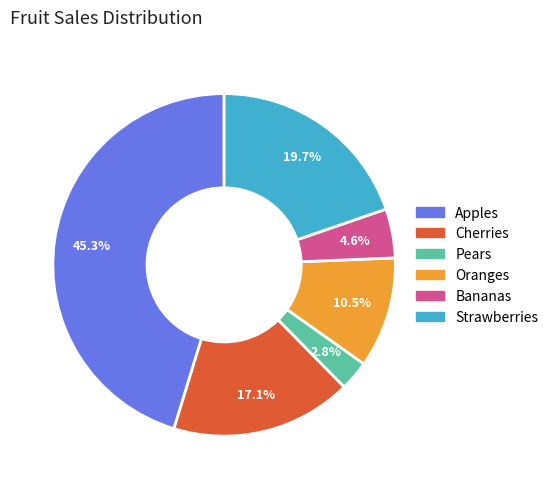

To the nearest percent, what is the combined percentage of Pears and Bananas?

7%